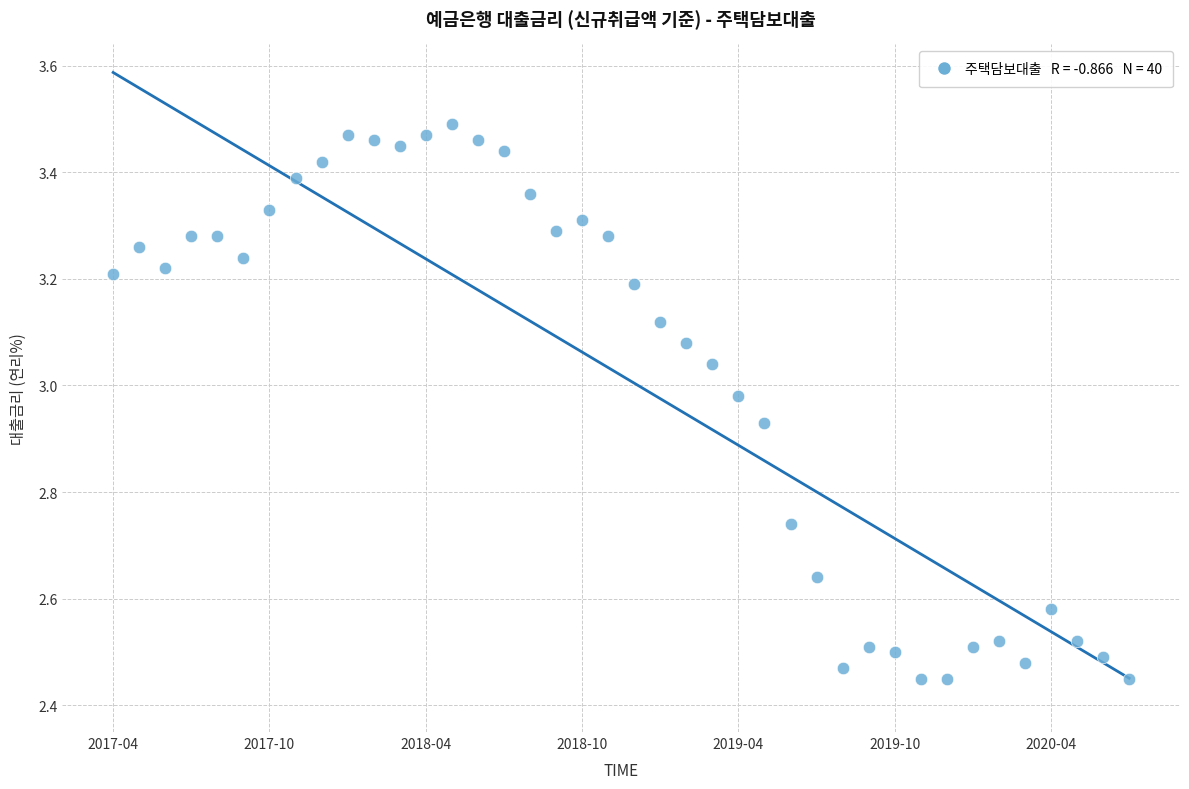

What is the range of Y values (max minus min)?

1.0